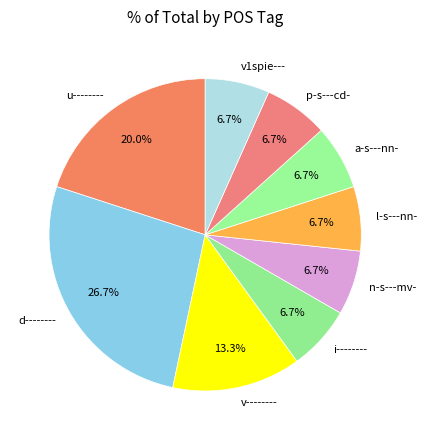

To the nearest percent, what percentage of the pie is a-s---nn-?

7%